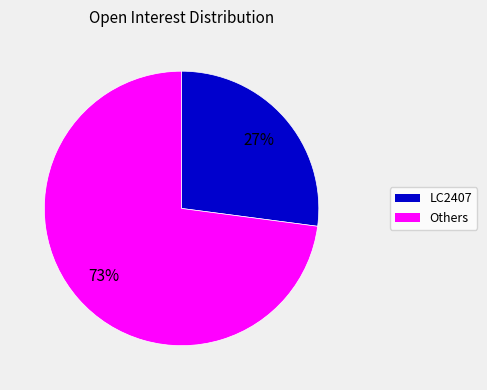

To the nearest percent, what is the difference between the largest and smallest slice percentages?

46%